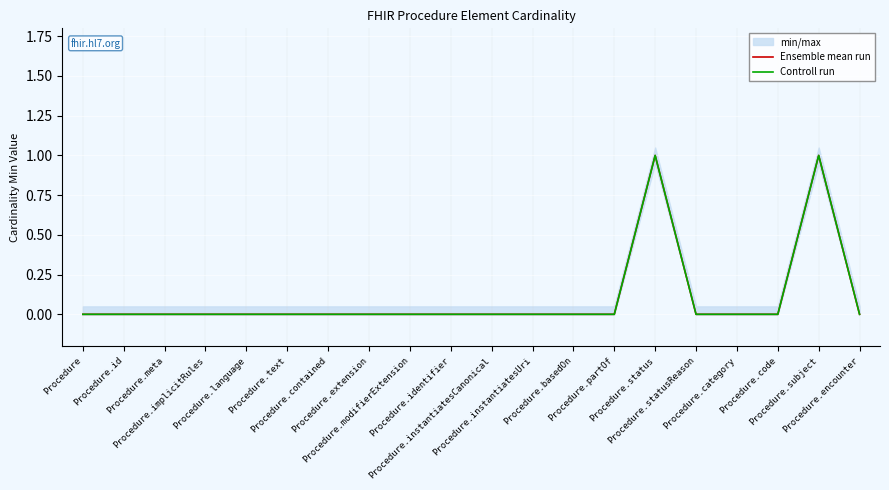

Reading left to right, list all the values displayed in this chart.

Ensemble mean run: 0	0	0	0	0	0	0	0	0	0	0	0	0	0	1	0	0	0	1	0
Controll run: 0	0	0	0	0	0	0	0	0	0	0	0	0	0	1	0	0	0	1	0